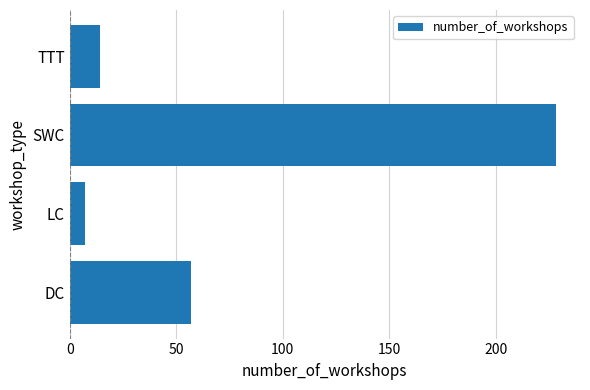

True or false: the data shows 14 at TTT.

True